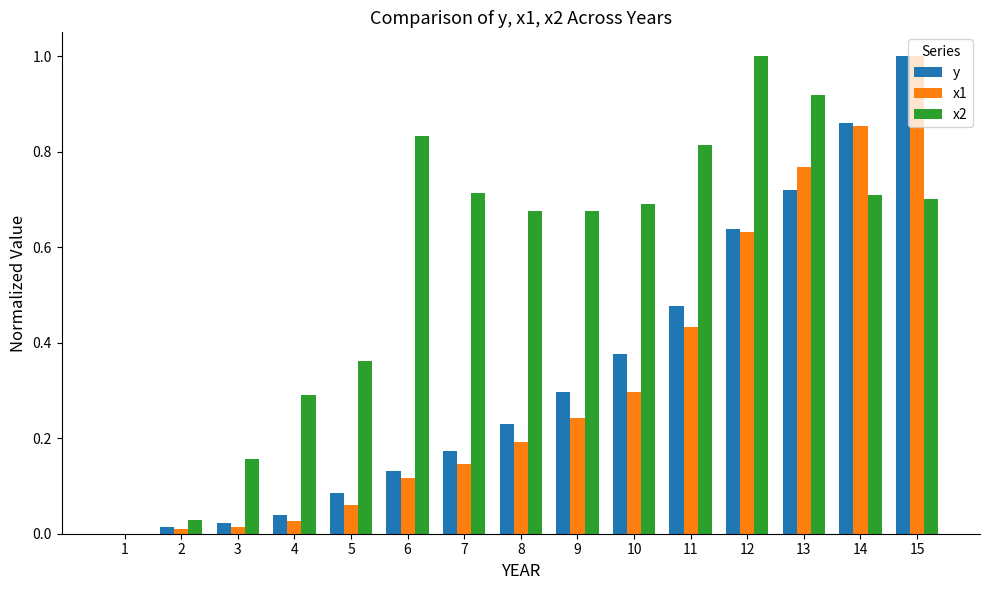

True or false: x2 has a value of 1.1 at 7.

False